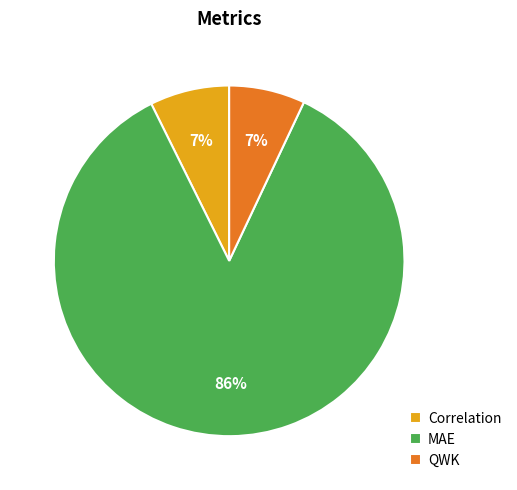

Does QWK account for over 50% of the chart?

No